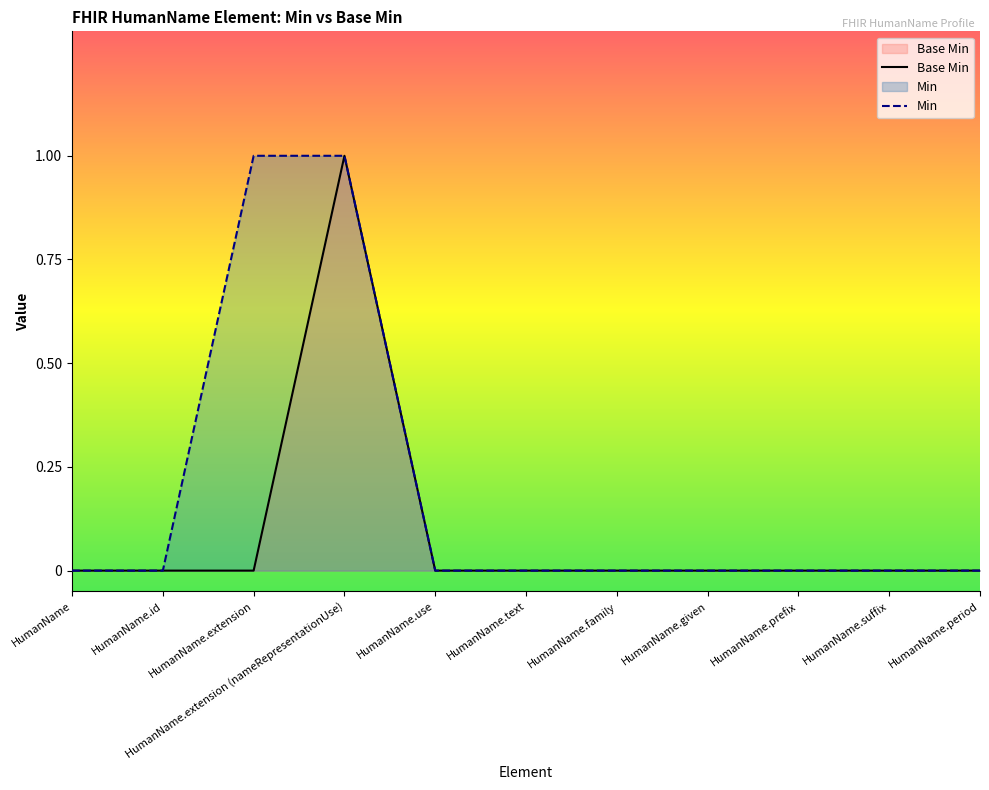

Reading left to right, what are all the values shown in this chart?

Base Min: HumanName=0	HumanName.id=0	HumanName.extension=0	HumanName.extension (nameRepresentationUse)=1	HumanName.use=0	HumanName.text=0	HumanName.family=0	HumanName.given=0	HumanName.prefix=0	HumanName.suffix=0	HumanName.period=0
Min: HumanName=0	HumanName.id=0	HumanName.extension=1	HumanName.extension (nameRepresentationUse)=1	HumanName.use=0	HumanName.text=0	HumanName.family=0	HumanName.given=0	HumanName.prefix=0	HumanName.suffix=0	HumanName.period=0